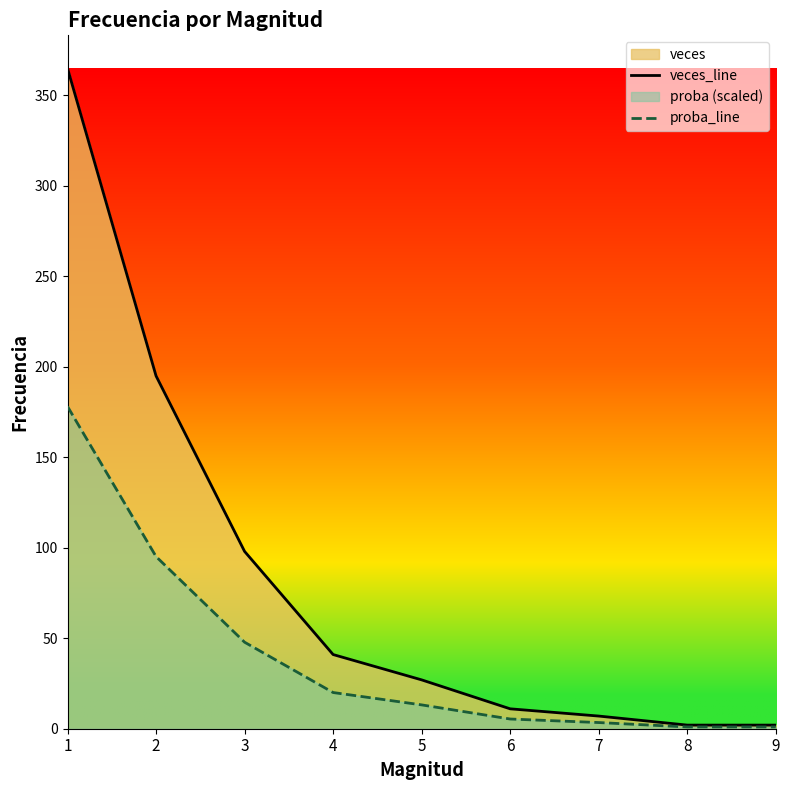

True or false: proba_line and veces_line intersect in this chart.

False